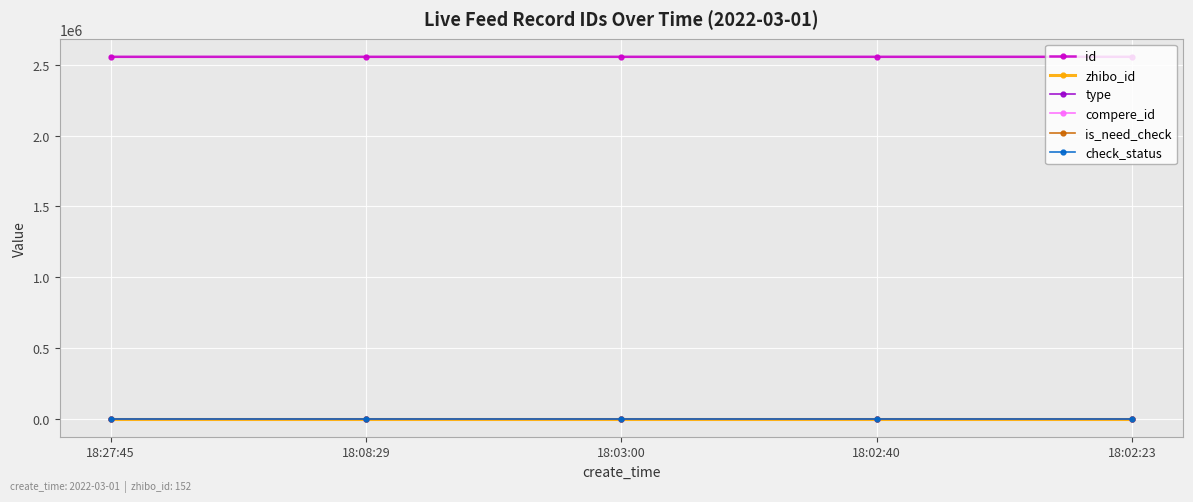

True or false: id and zhibo_id intersect in this chart.

False